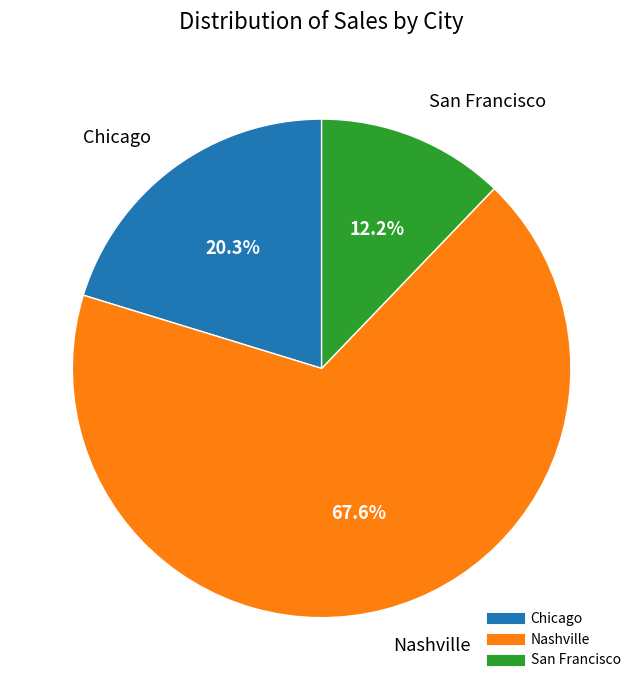

Rank the categories by value from lowest to highest.

San Francisco, Chicago, Nashville